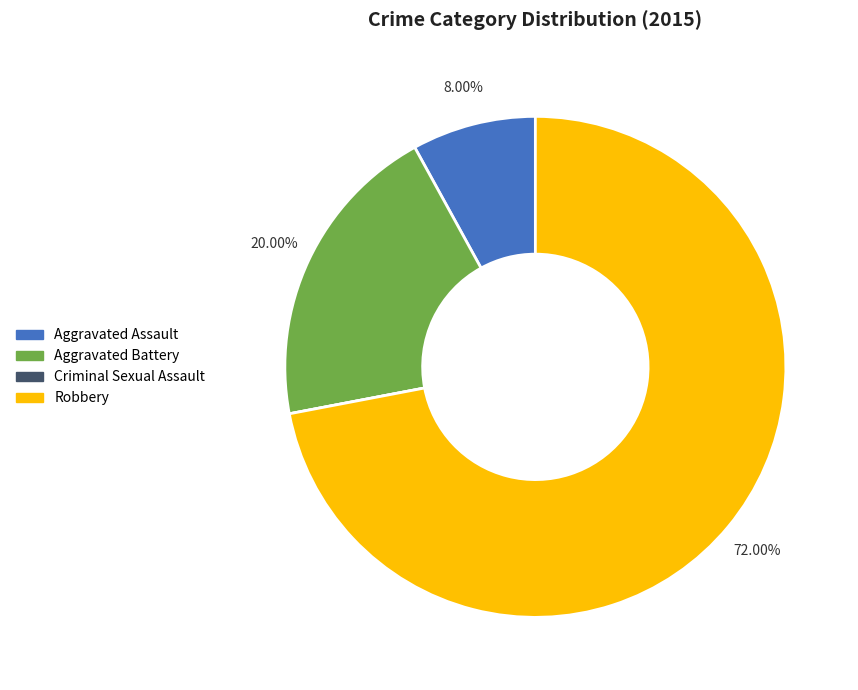

Between Aggravated Battery and Robbery, which is larger?

Robbery